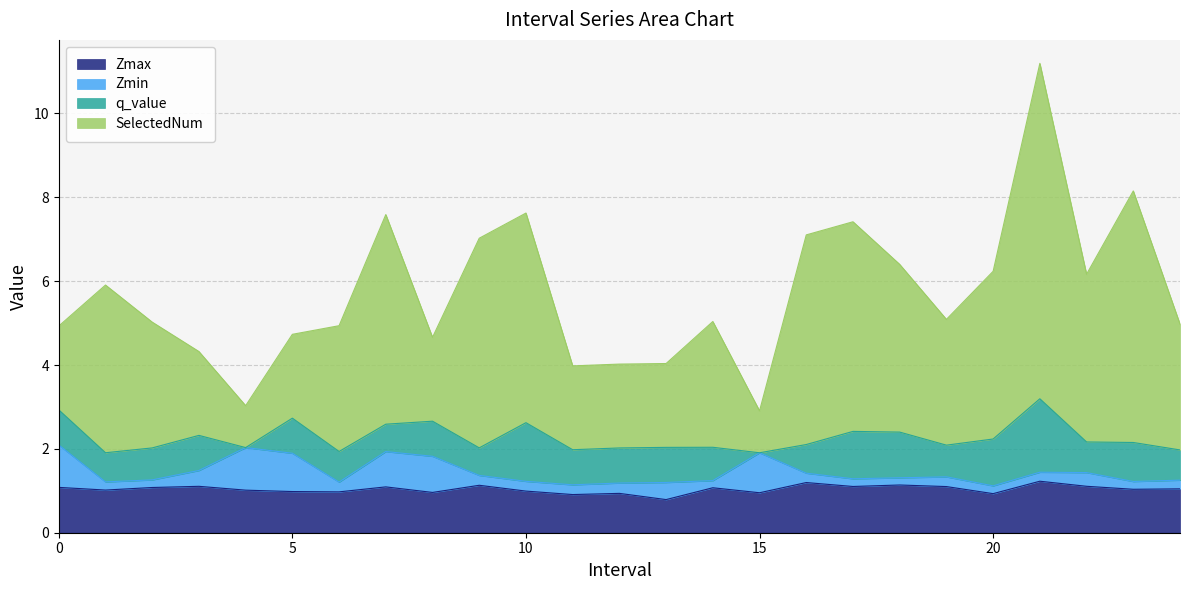

Is the value of Zmax at 8 greater than the value of SelectedNum at 4?

No